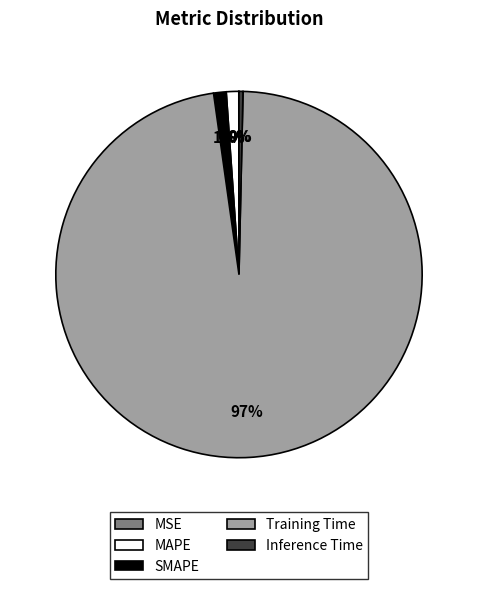

To the nearest percent, what is the average slice percentage?

20%